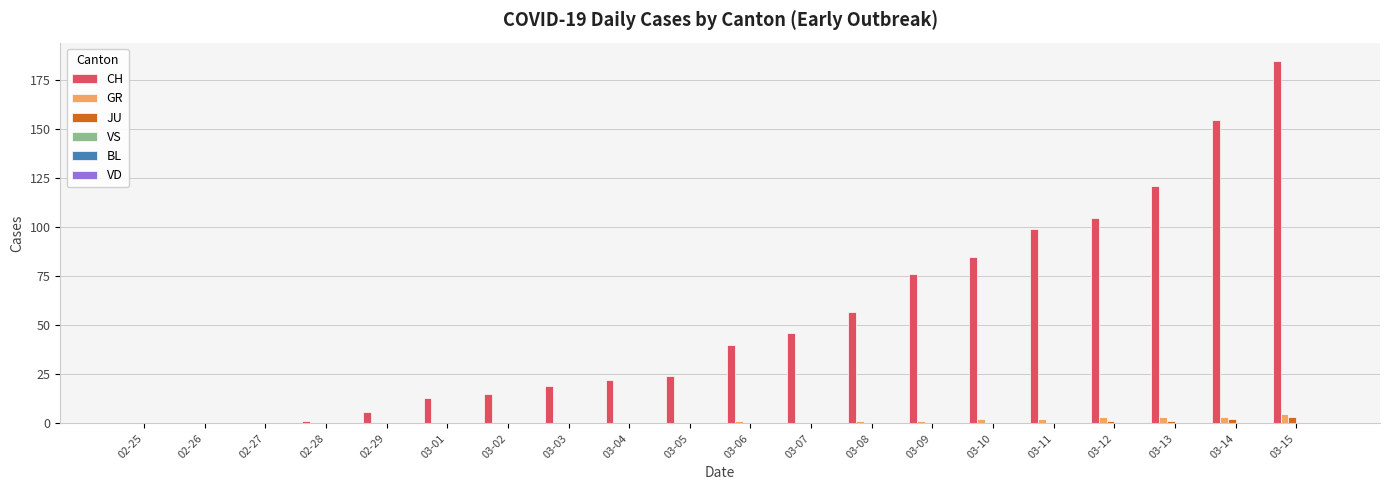

True or false: CH has a value of -59 at 02-25.

False